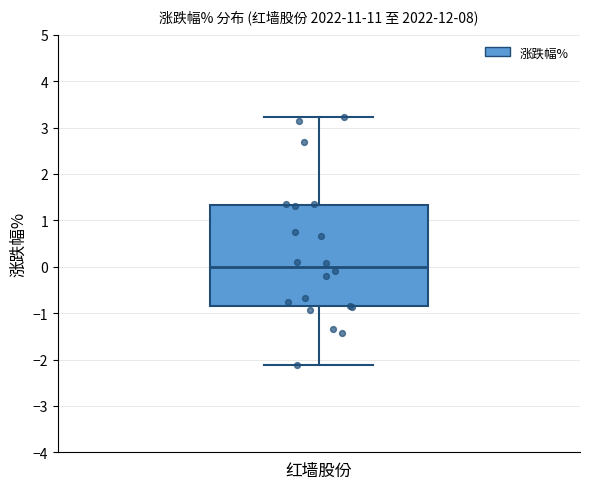

Read this box plot against the y-axis: the position of the median line, the range covered by the box, and the ends of both whiskers. The values are not printed on the chart, so give them approximately, as read against the axis.

median 0.0, box -0.8 to 1.3, whiskers -2.1 to 3.2